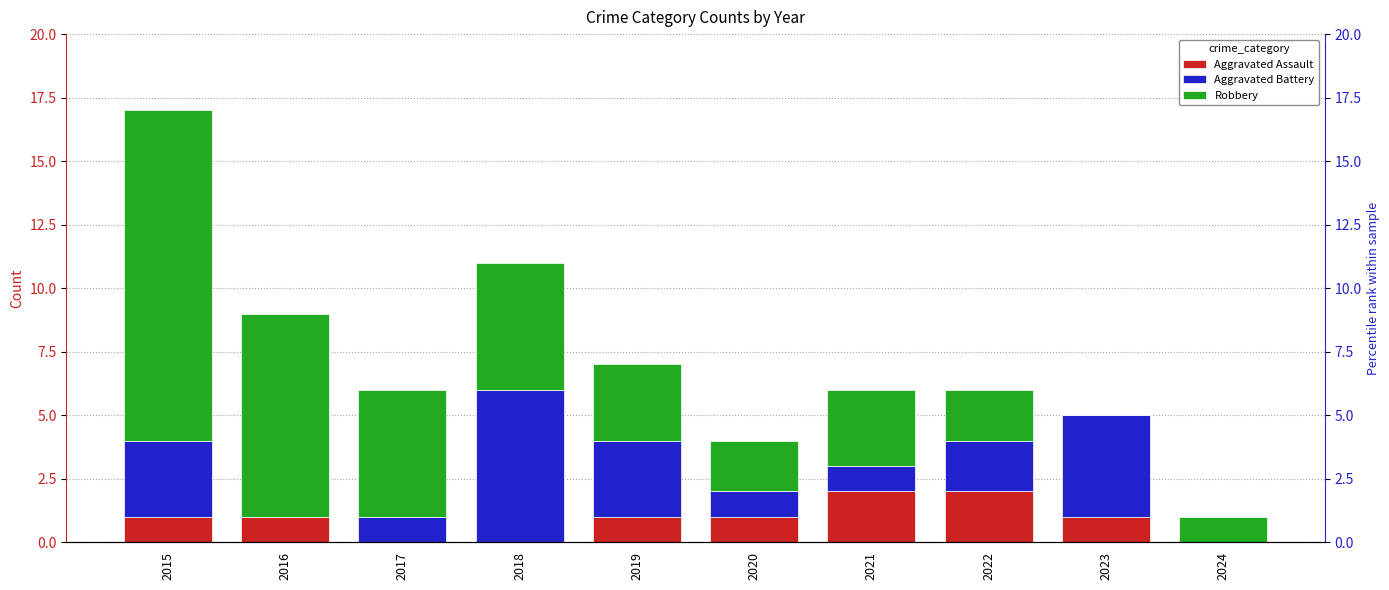

How many bars are there in each group?

3